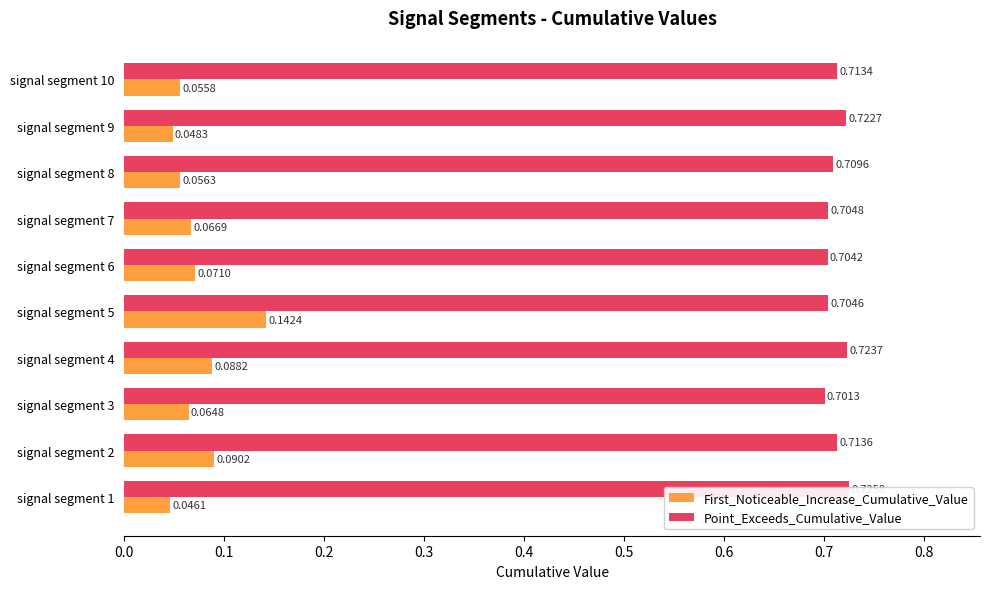

The value of First_Noticeable_Increase_Cumulative_Value at signal segment 9 is 0.0. True or false?

True